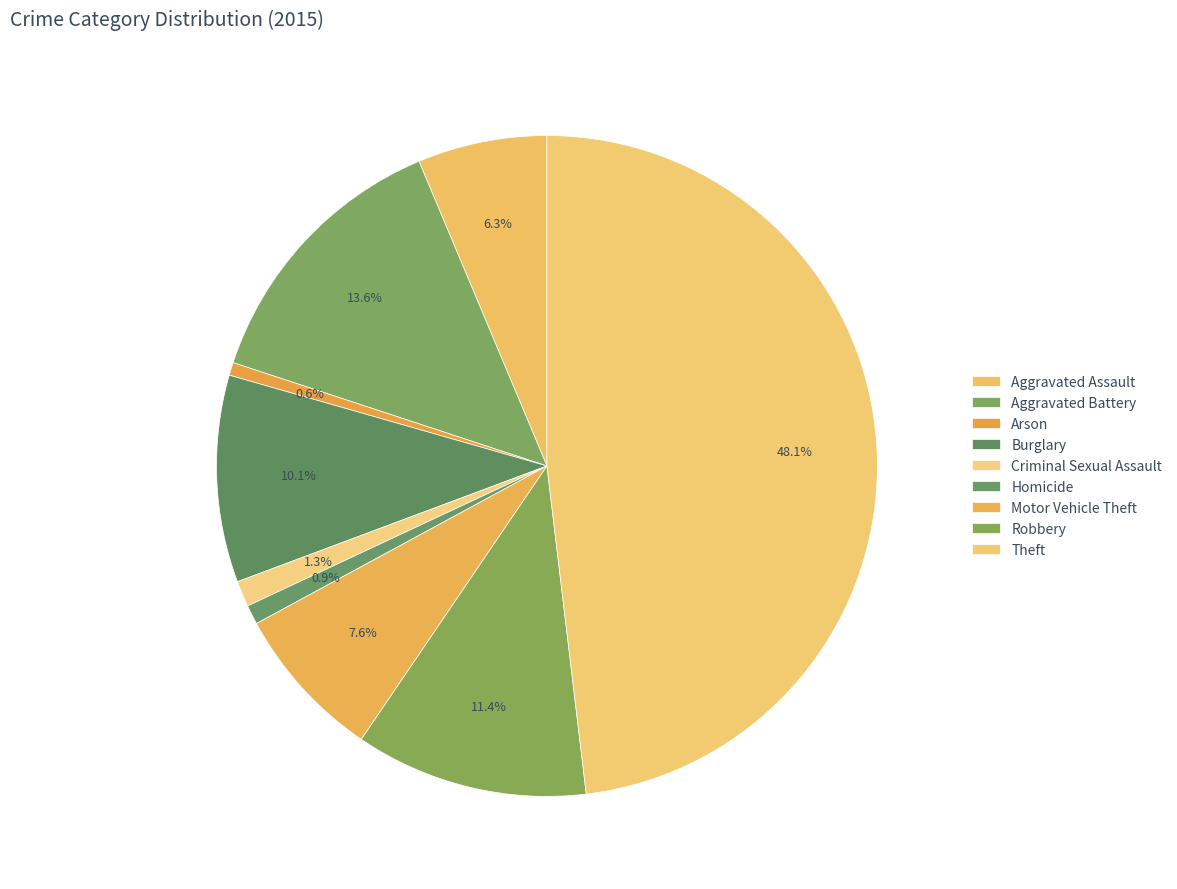

To the nearest percent, what is the difference between the largest and smallest slice percentages?

47%